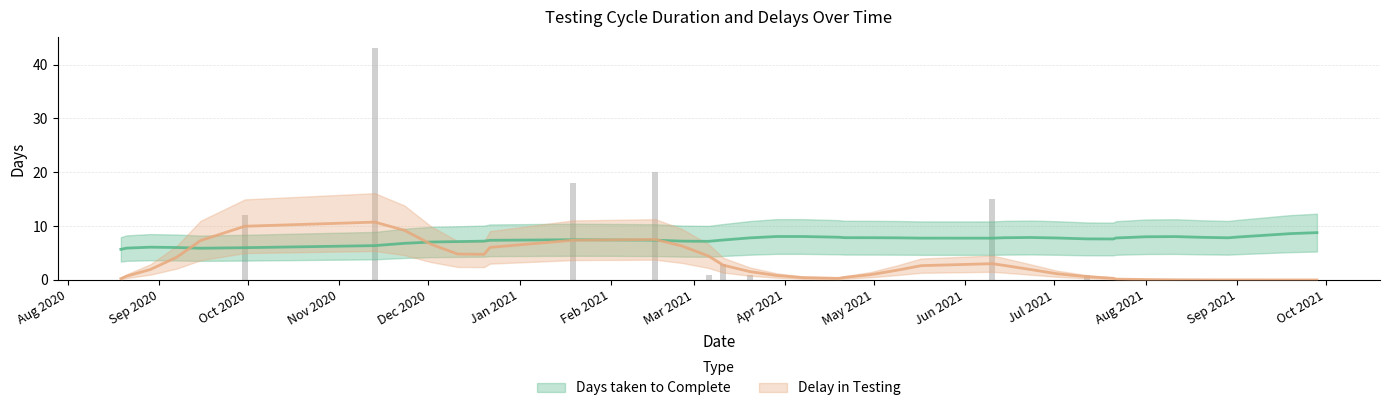

Between 2020-08-29 and 2021-09-10, which series saw the biggest shift?

Delay in Testing